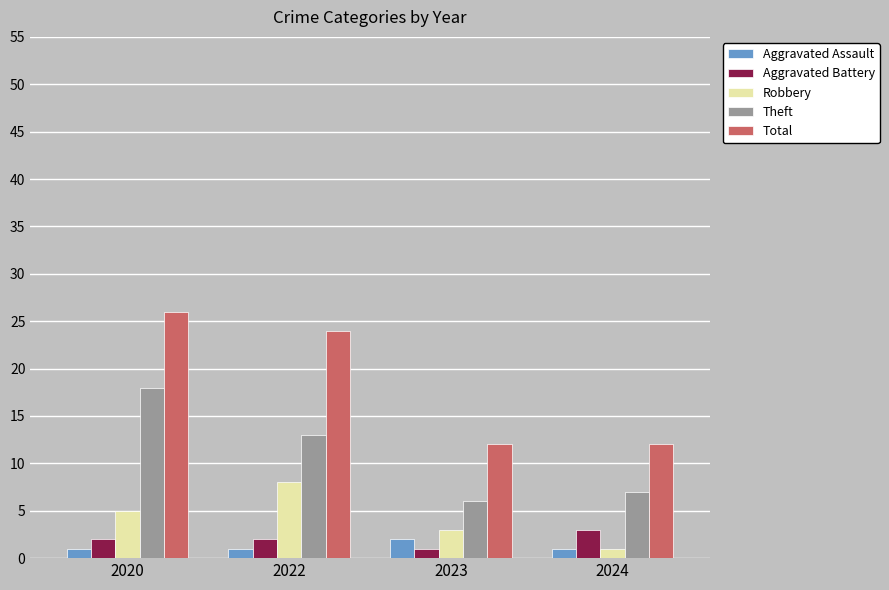

The value of Total at 2023 is 3. True or false?

False